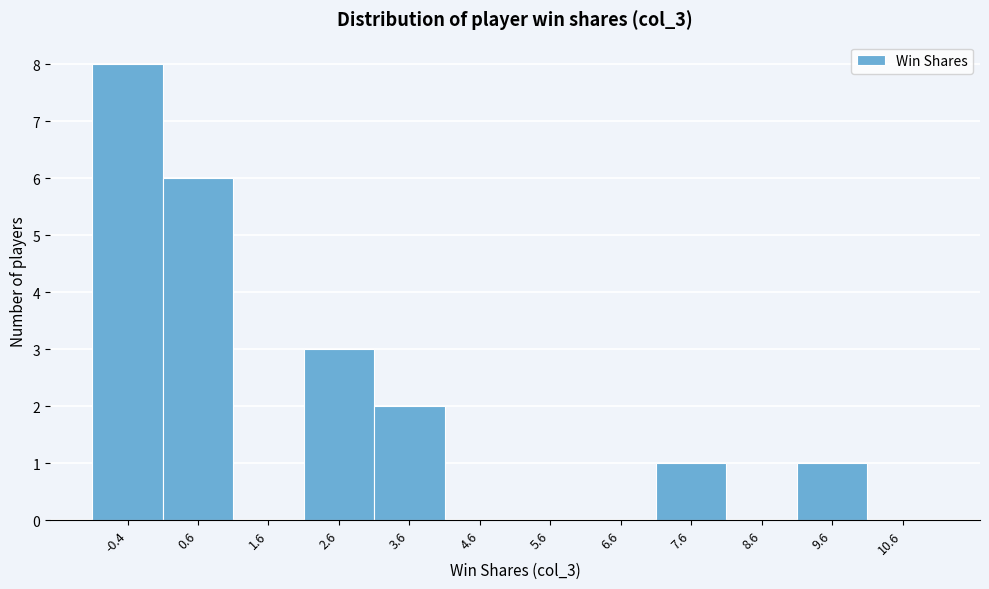

Over which range of the x-axis is the bar tallest?

-0.9 to 0.1